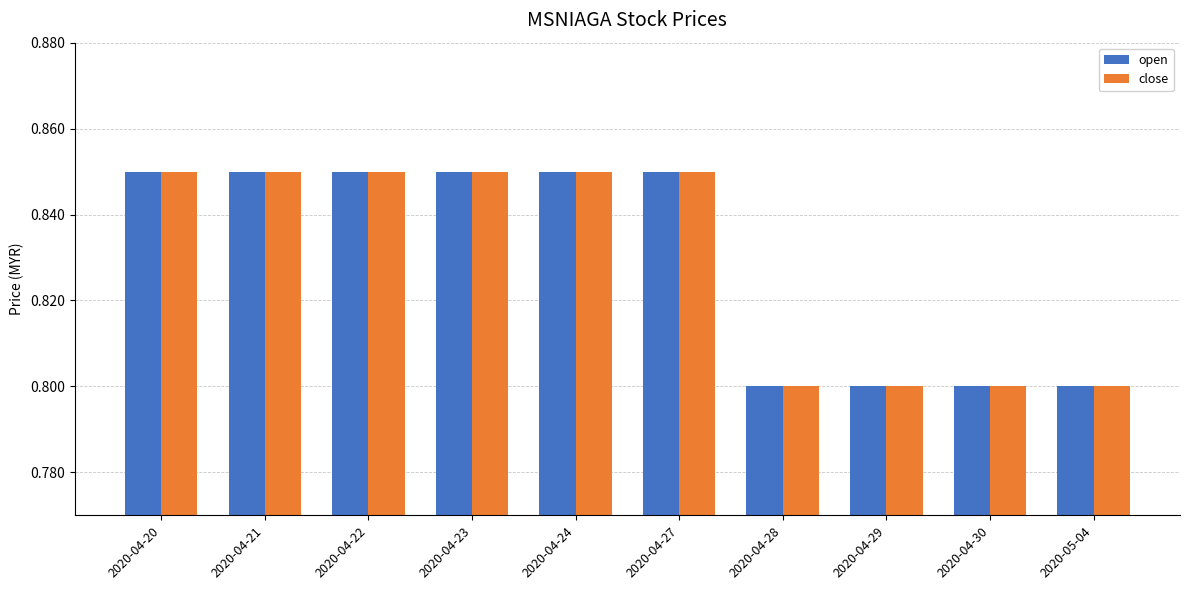

At how many categories does at least one series exceed 0?

10